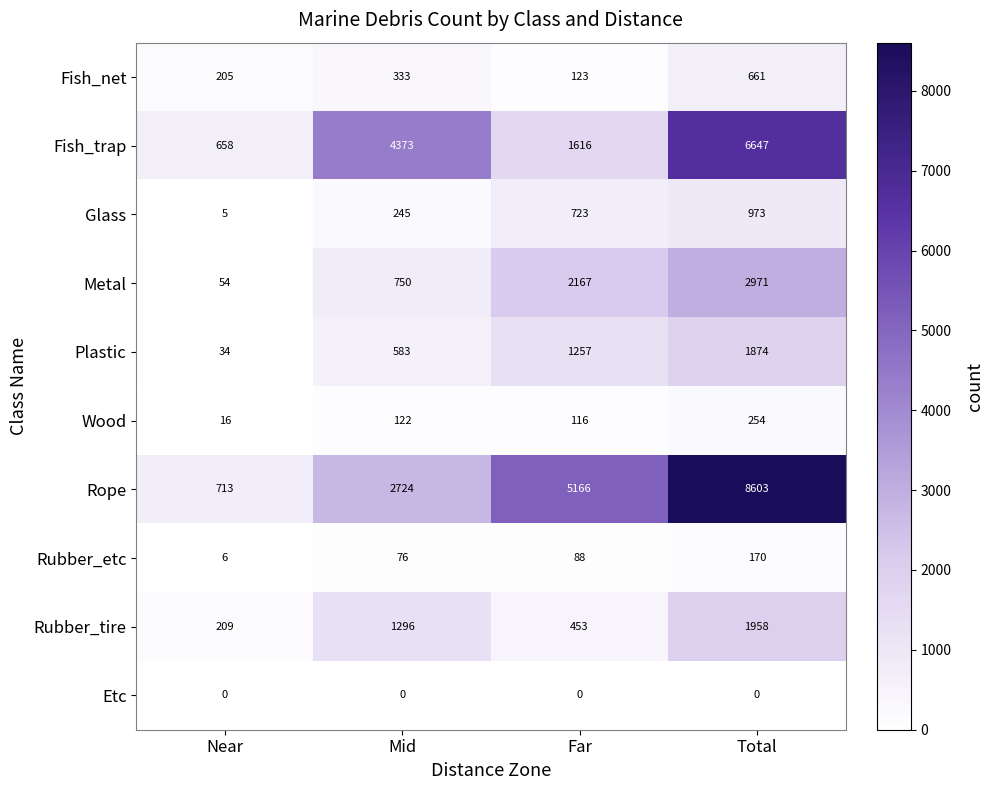

The Fish_net series shows 123 at Far. True or false?

True